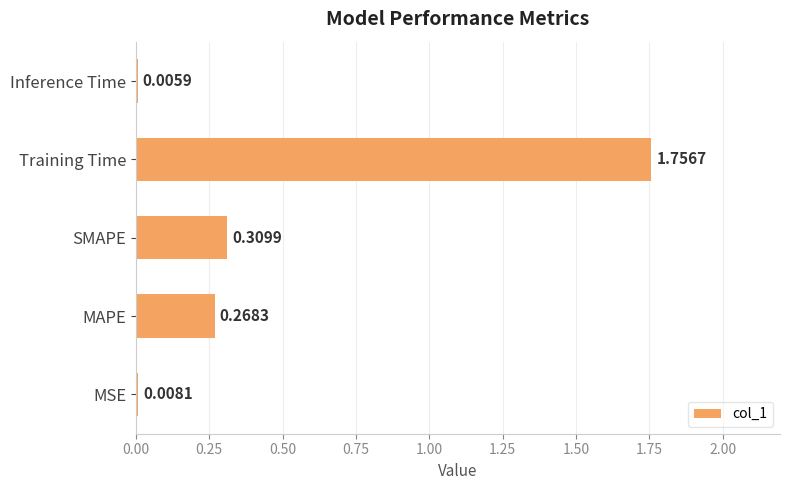

Which label corresponds to the largest value in the chart?

Training Time